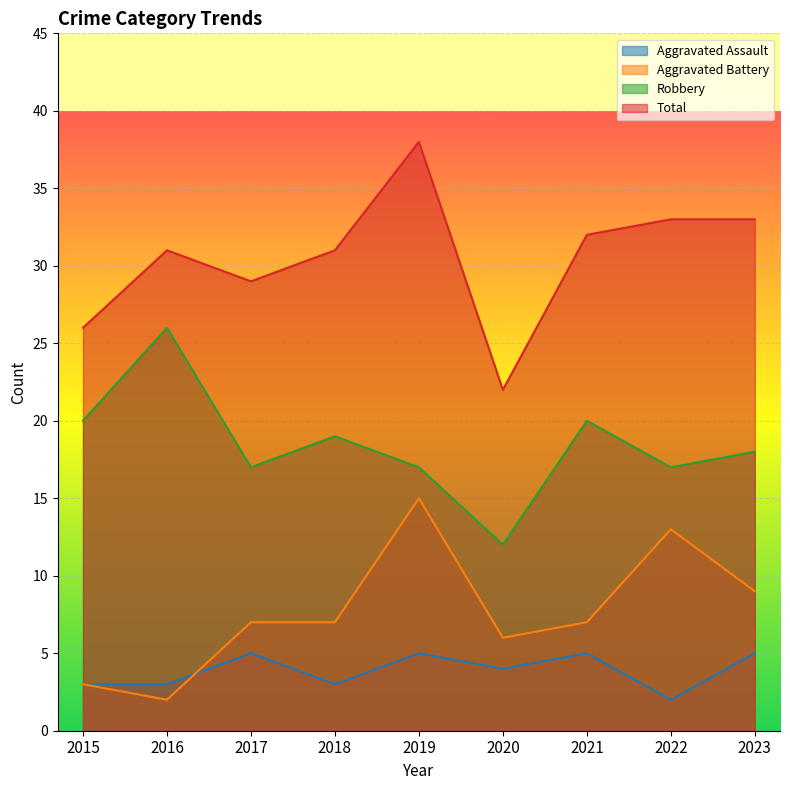

How many lines are shown in the chart?

4